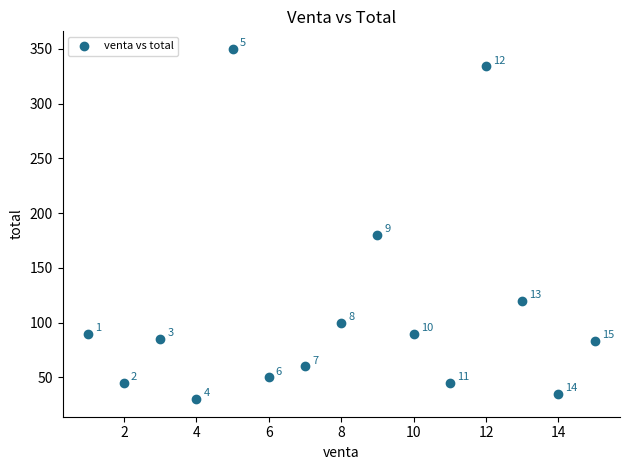

What is the range of Y values (max minus min)?

320.0